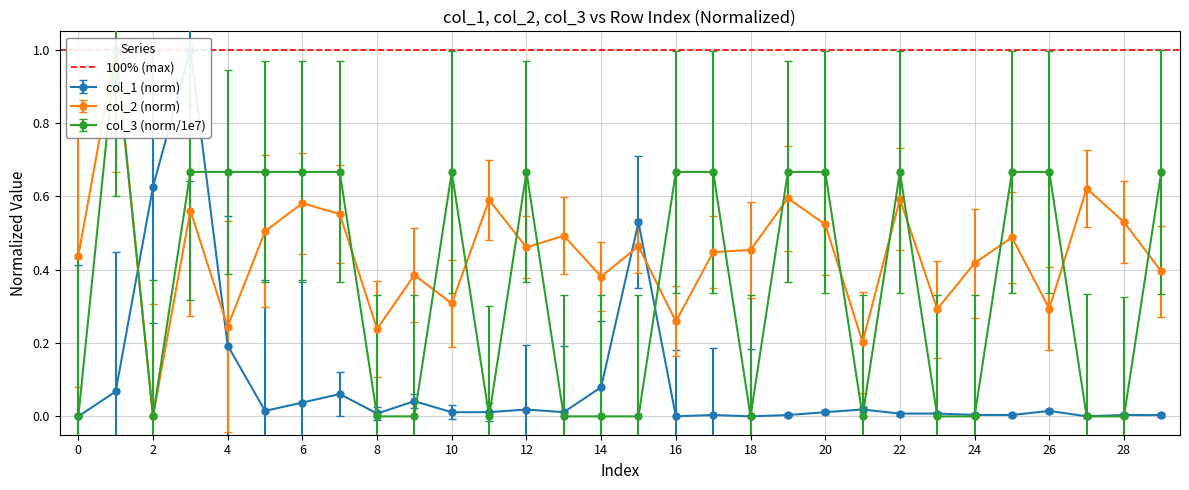

What is the label of the 29th point from the left?

28